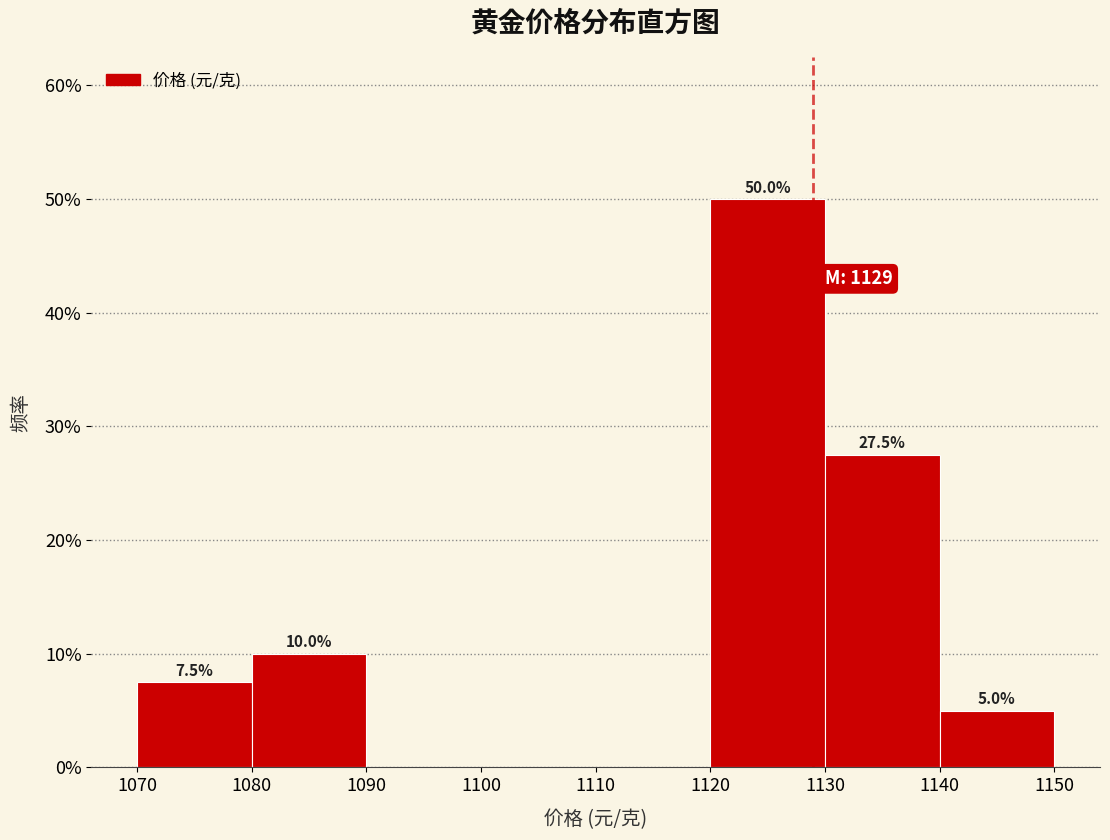

Over which range of the x-axis is the bar tallest?

1120 to 1130